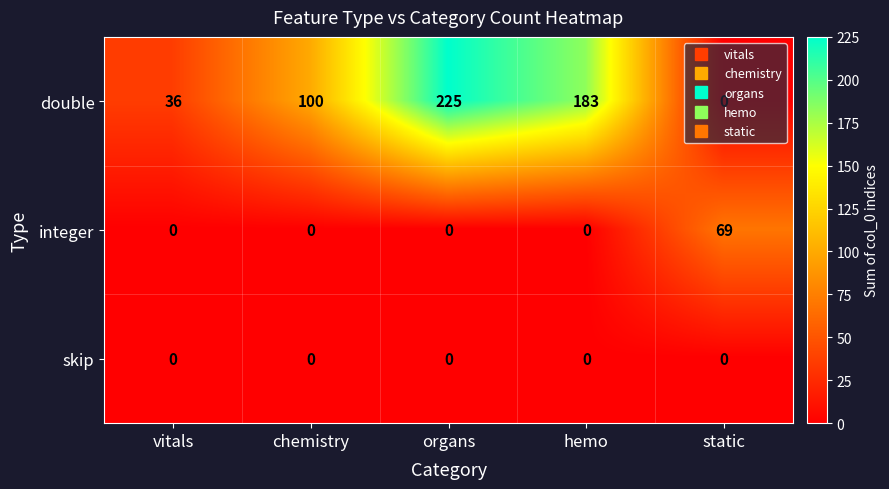

List the series in order of their peak value, lowest first.

skip, integer, double